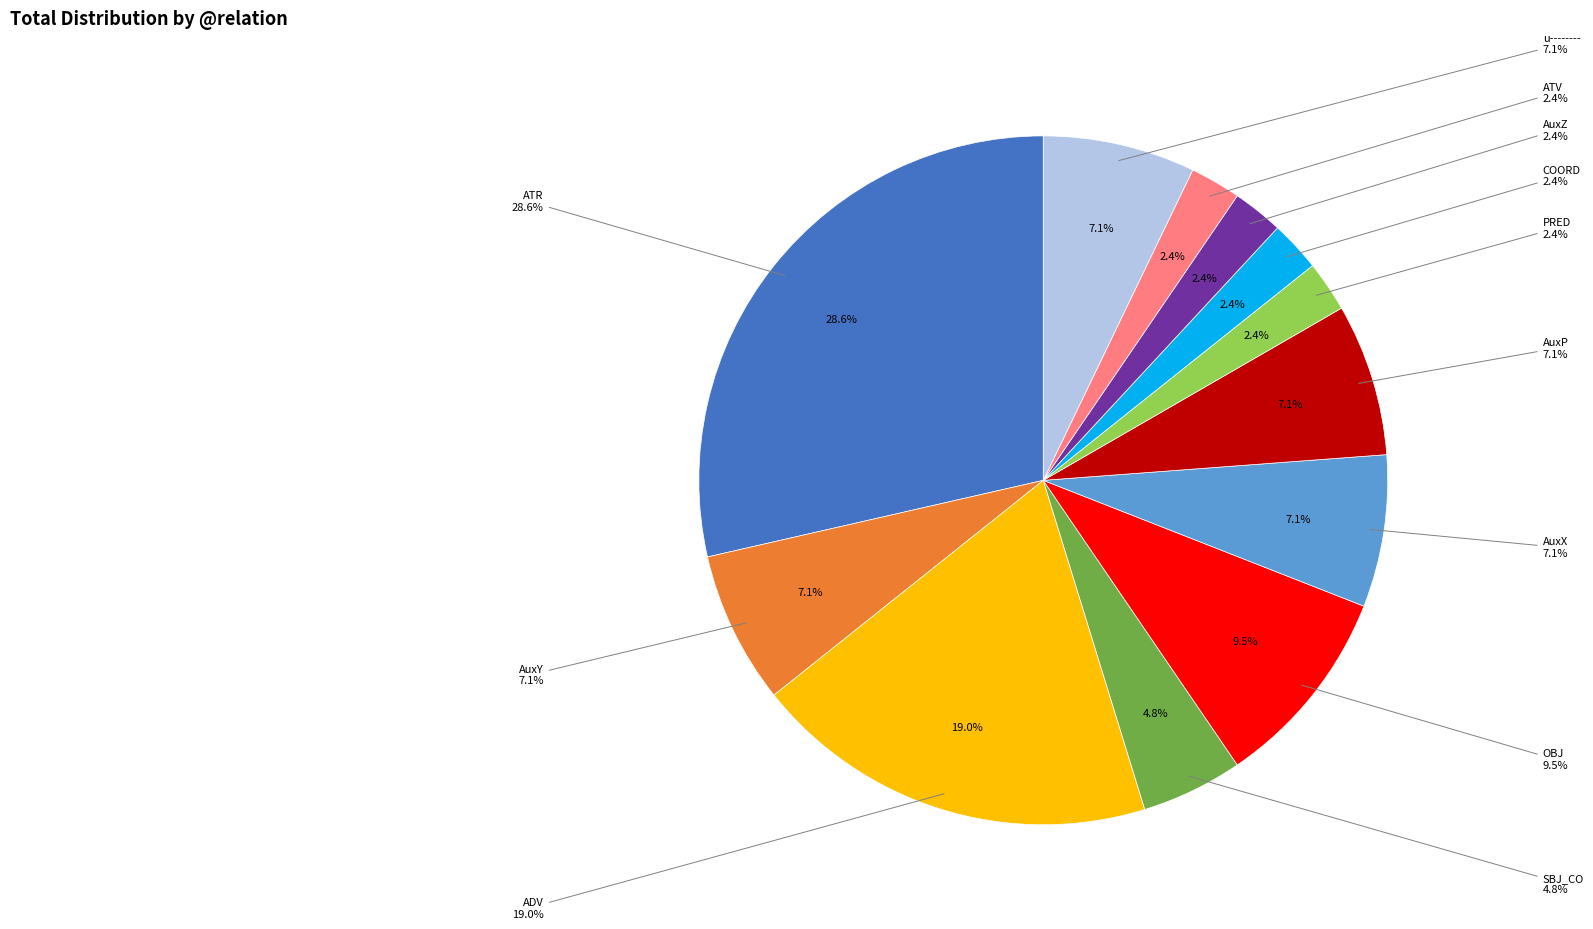

To the nearest percent, what is the difference between the OBJ and AuxY slice percentages?

2%